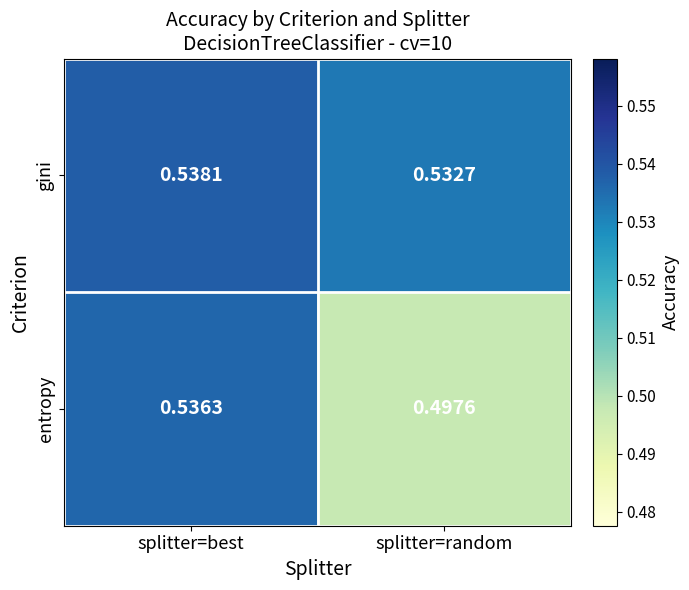

Which series has the largest total across all categories?

gini